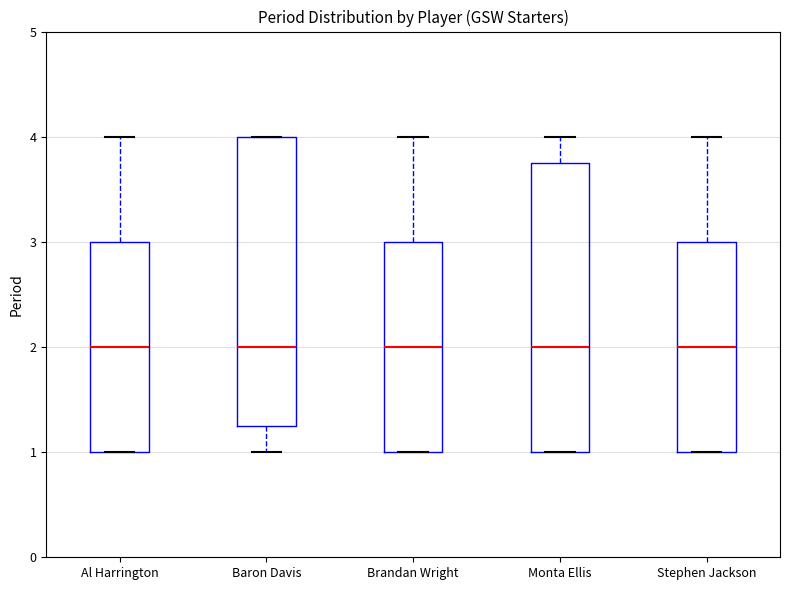

Reading left to right, transcribe this box plot: for each box, give where its median line is, the range the box spans, and where its two whiskers end, as read against the y-axis. The values are not printed on the chart, so give them approximately, as read against the axis.

Al Harrington: median 2.0, box 1.0 to 3.0, whiskers 1.0 to 4.0
Baron Davis: median 2.0, box 1.3 to 4.0, whiskers 1.0 to 4.0
Brandan Wright: median 2.0, box 1.0 to 3.0, whiskers 1.0 to 4.0
Monta Ellis: median 2.0, box 1.0 to 3.8, whiskers 1.0 to 4.0
Stephen Jackson: median 2.0, box 1.0 to 3.0, whiskers 1.0 to 4.0